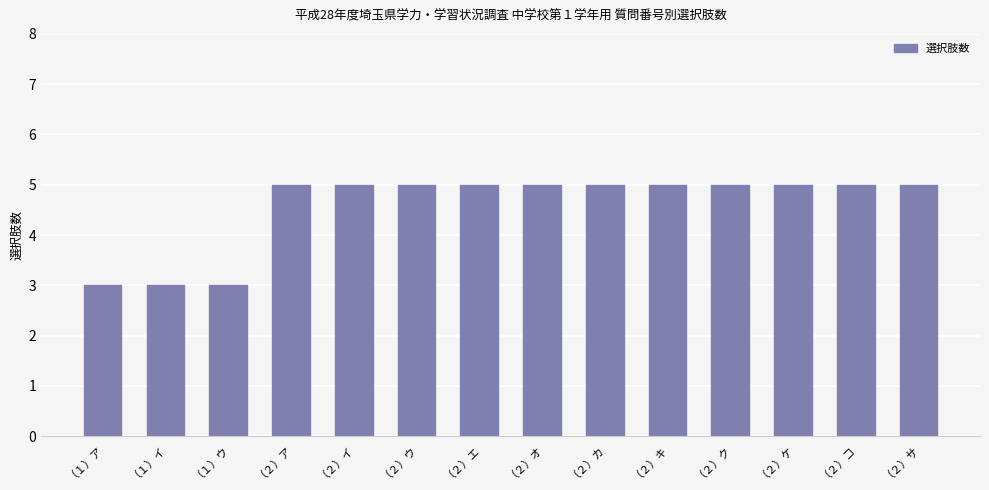

How many categories are shown in the chart?

14